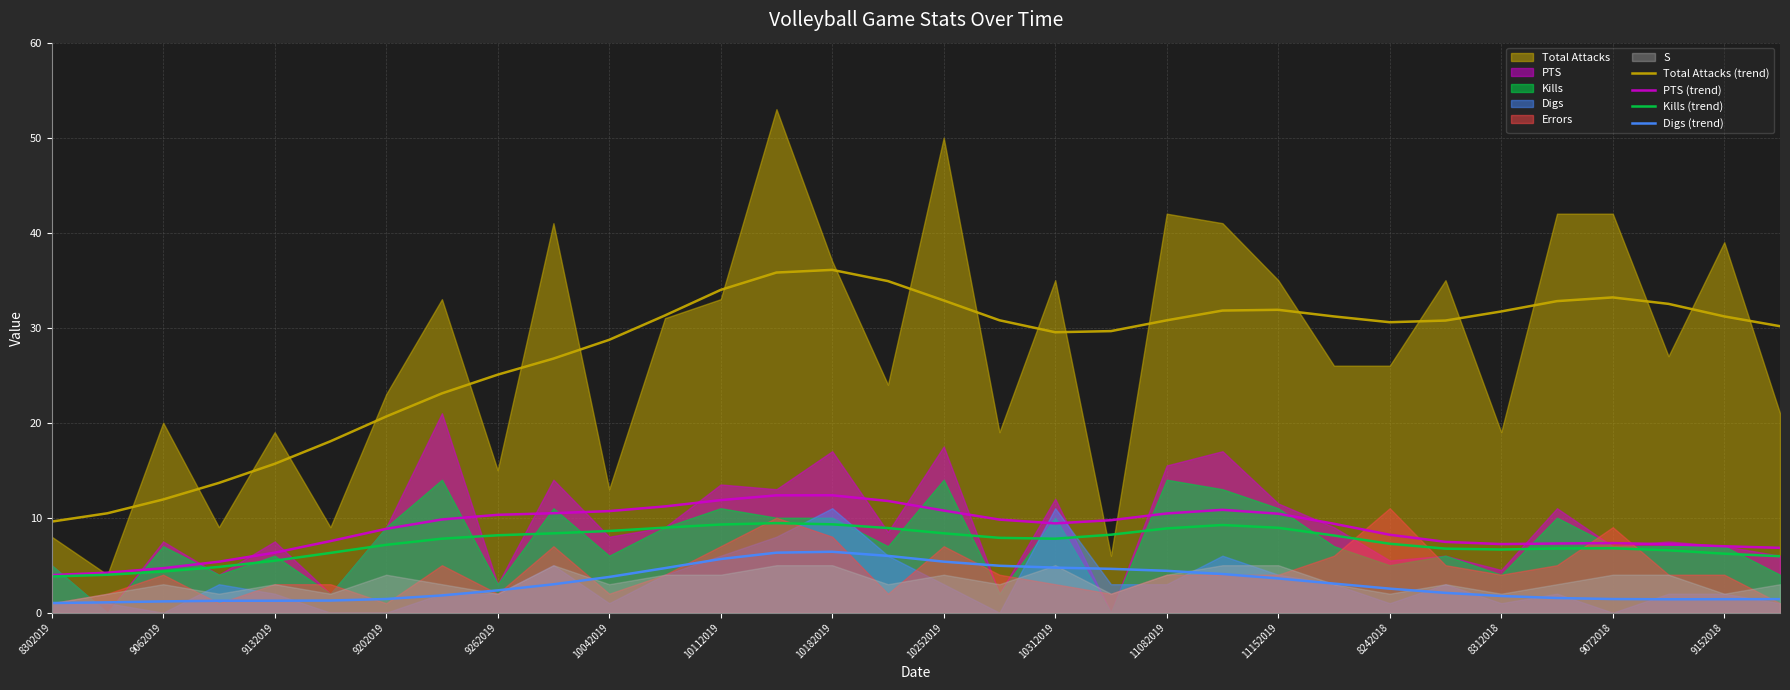

True or false: PTS (trend) and Total Attacks (trend) cross at least once.

False